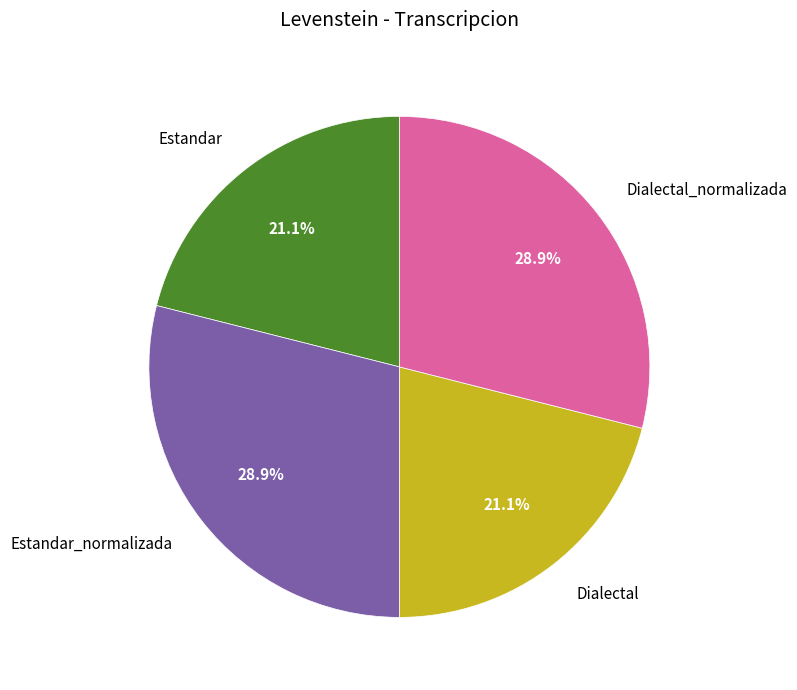

Is there a majority slice in this chart?

No